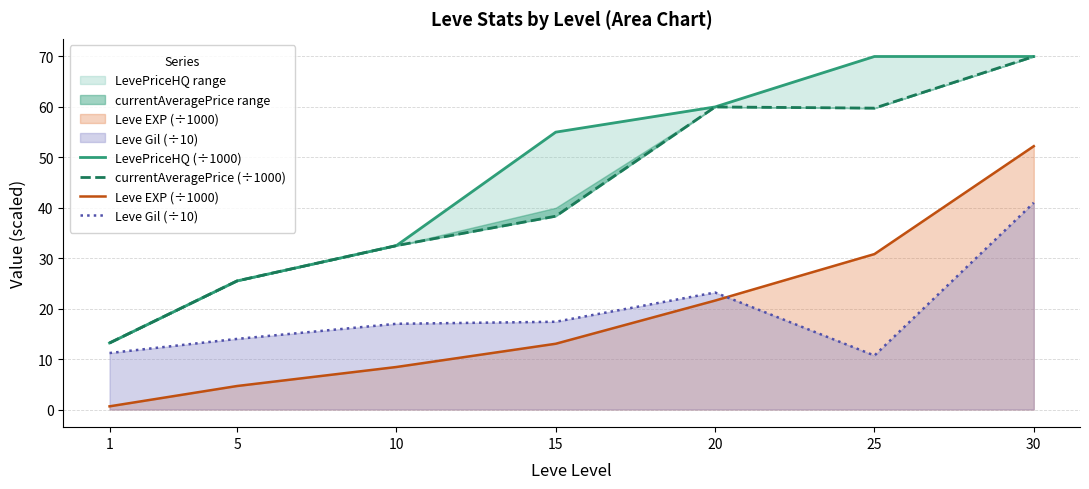

What value does the Leve EXP (÷1000) series have at 1?

0.6